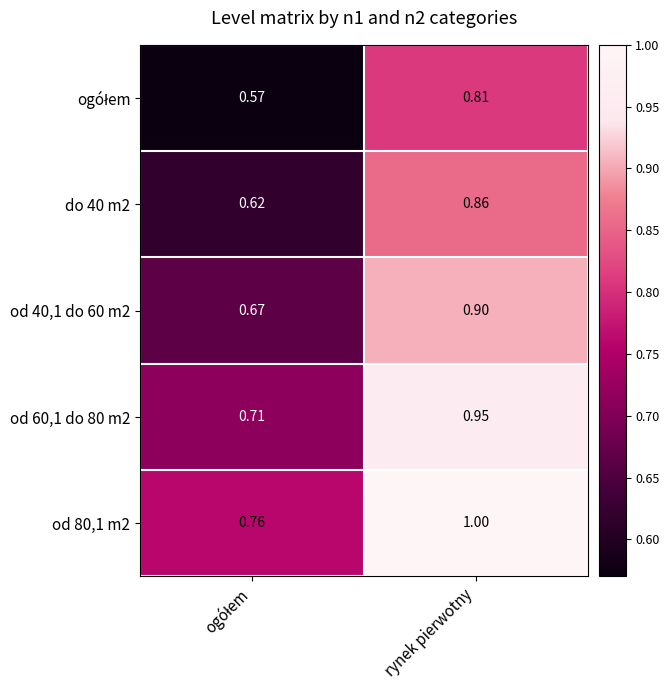

Is the value of od 40,1 do 60 m2 at rynek pierwotny greater than the value of od 80,1 m2 at rynek pierwotny?

No